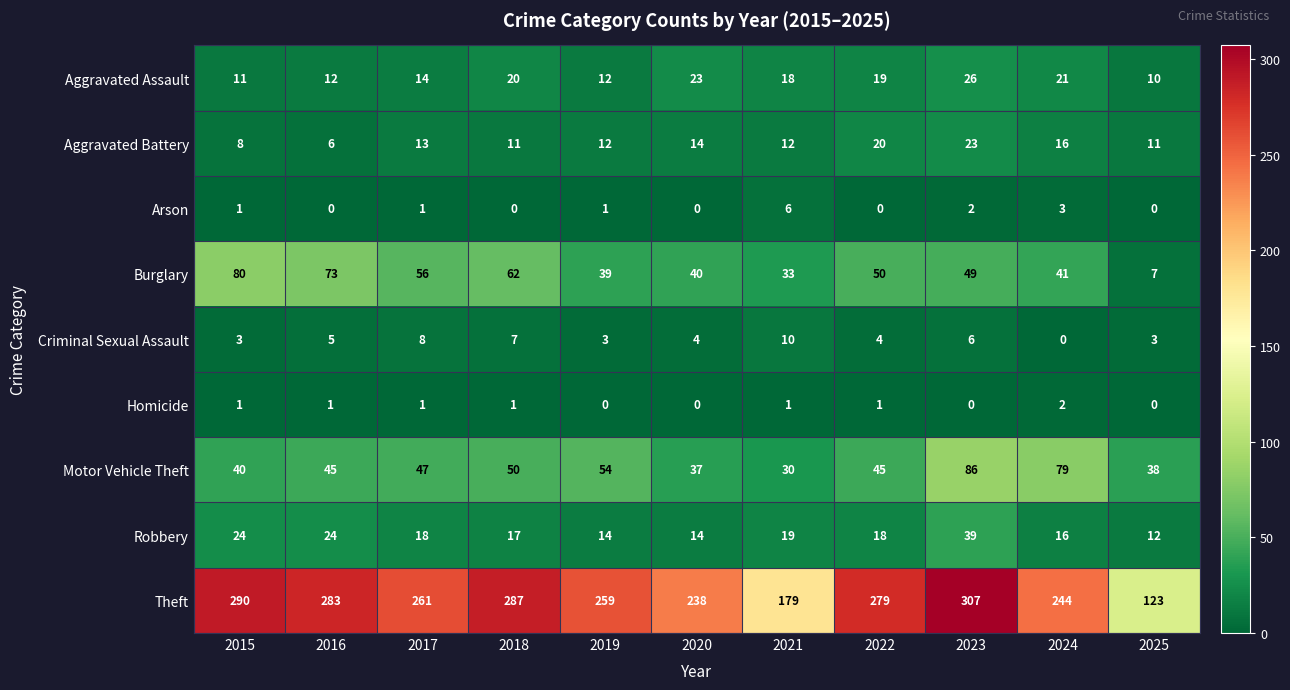

At which label does Burglary first exceed 49?

2015